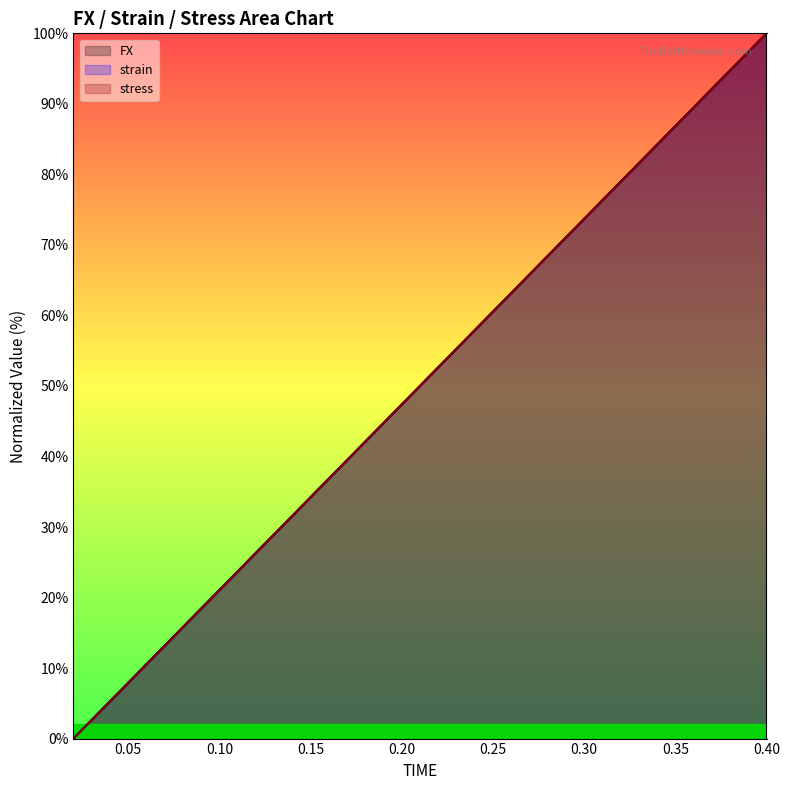

At 0.24, list the series in order from smallest to largest.

stress, FX, strain